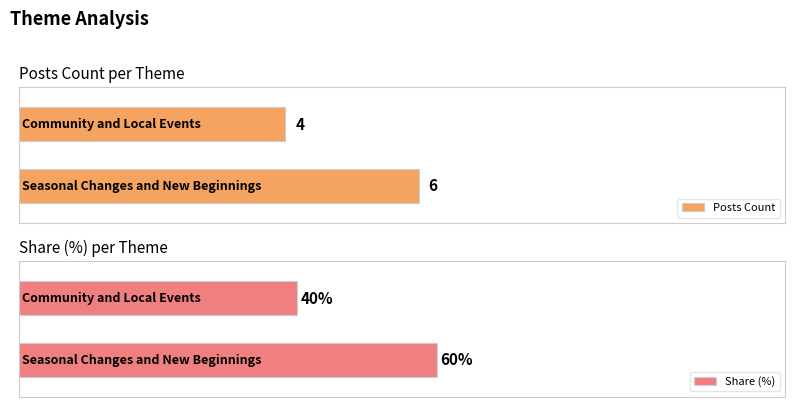

How many data points are less than 6?

1